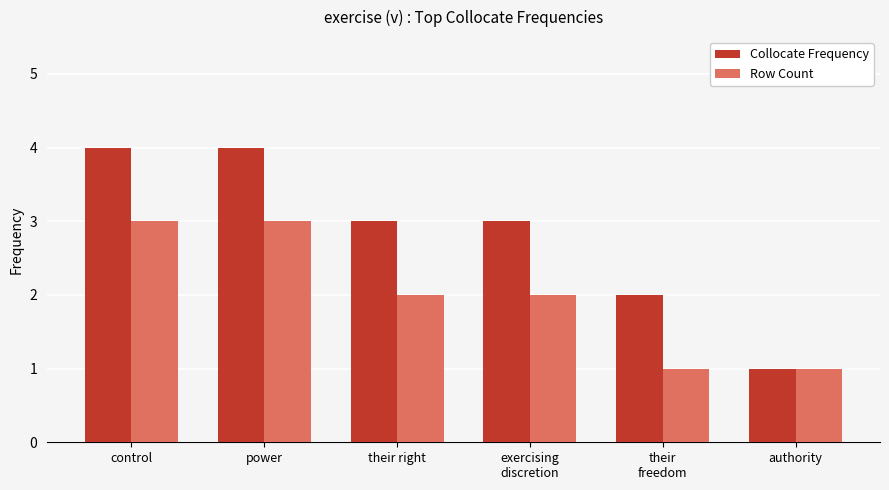

What is the label of the 1st bar from the right?

authority